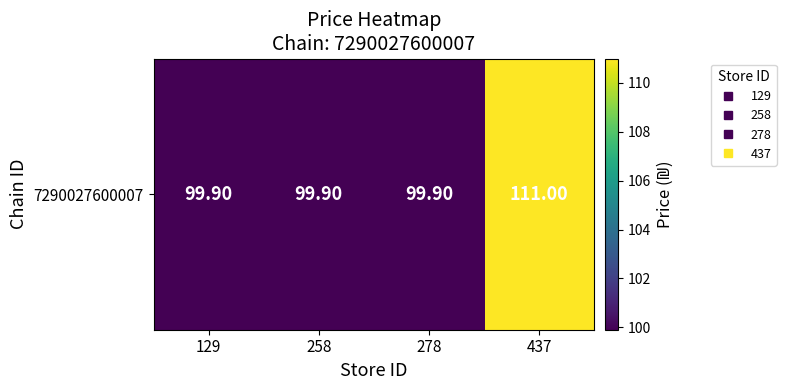

The chart shows a value of 99.9 at 278. True or false?

True